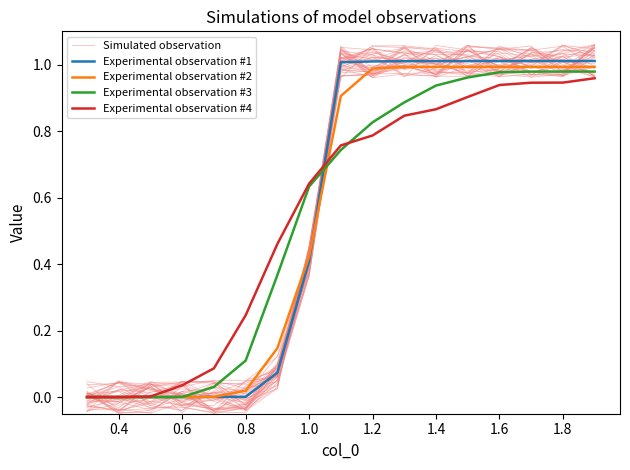

How many times do Experimental observation #4 and Experimental observation #1 cross each other?

1